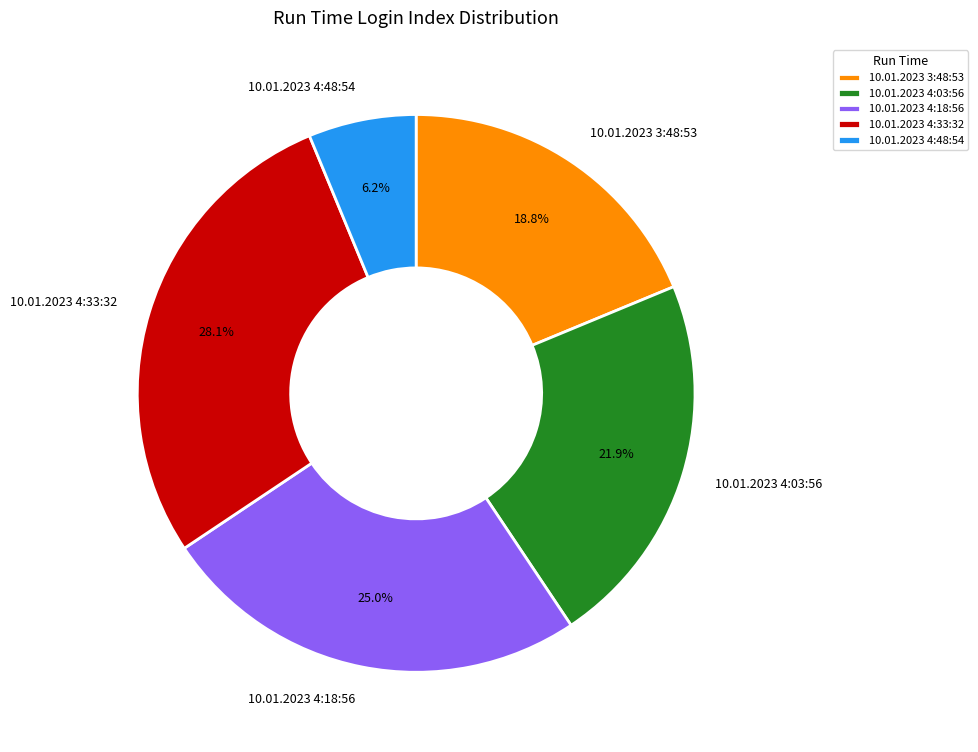

What is the ratio of the value at 10.01.2023 4:48:54 to the value at 10.01.2023 3:48:53?

0.3